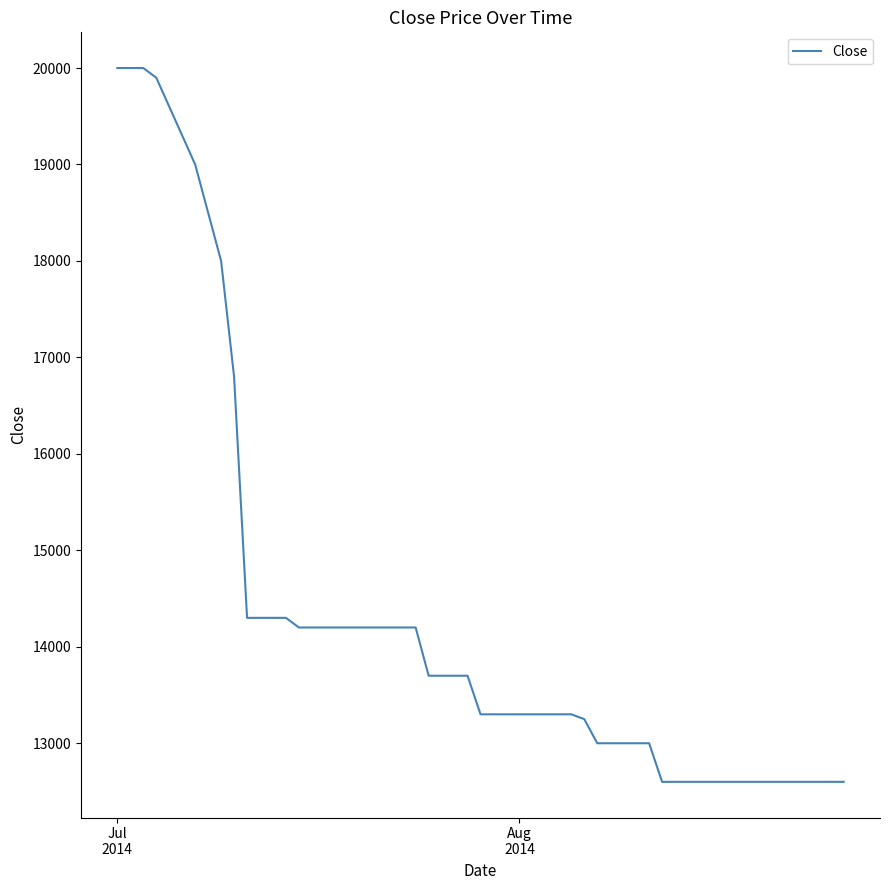

What is the greatest value displayed?

20000